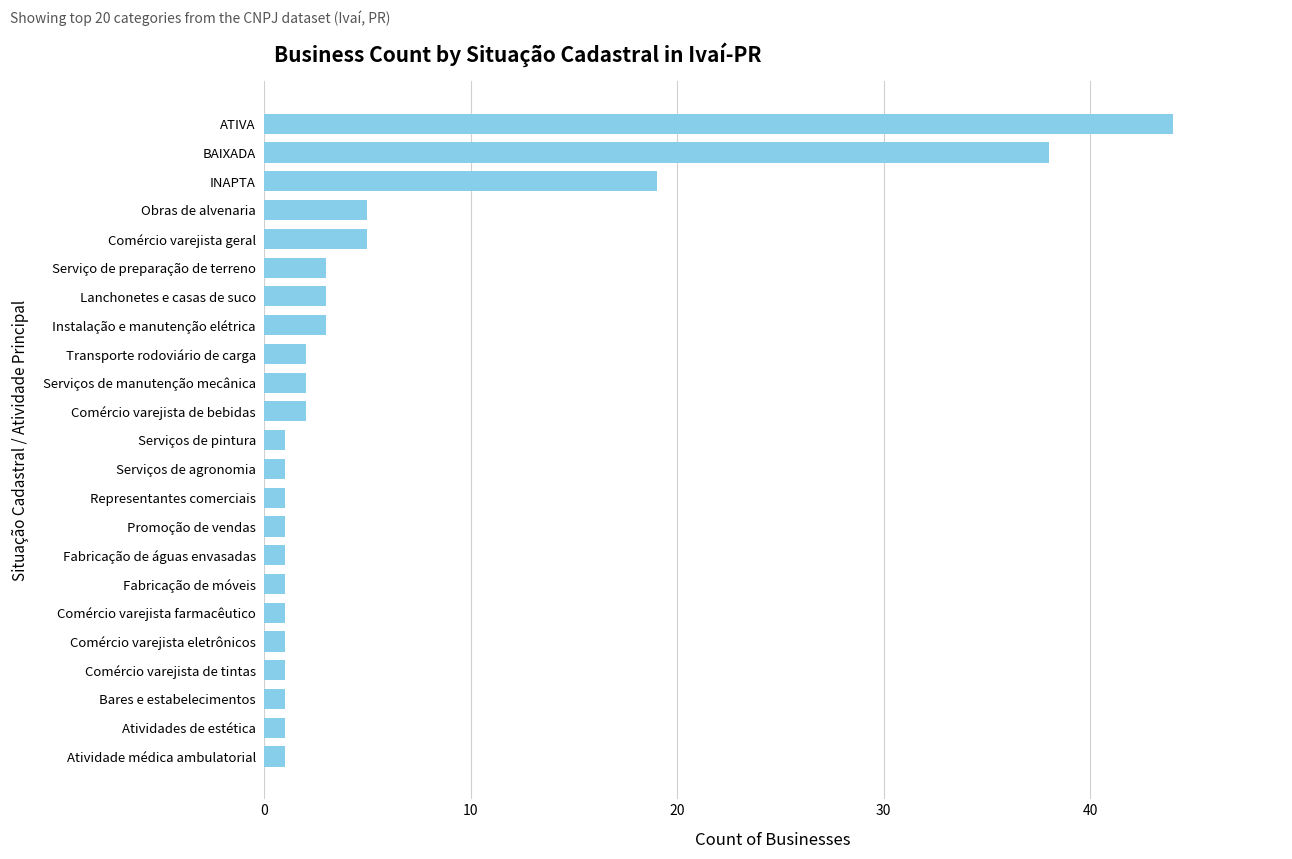

How many bars are there in total?

23